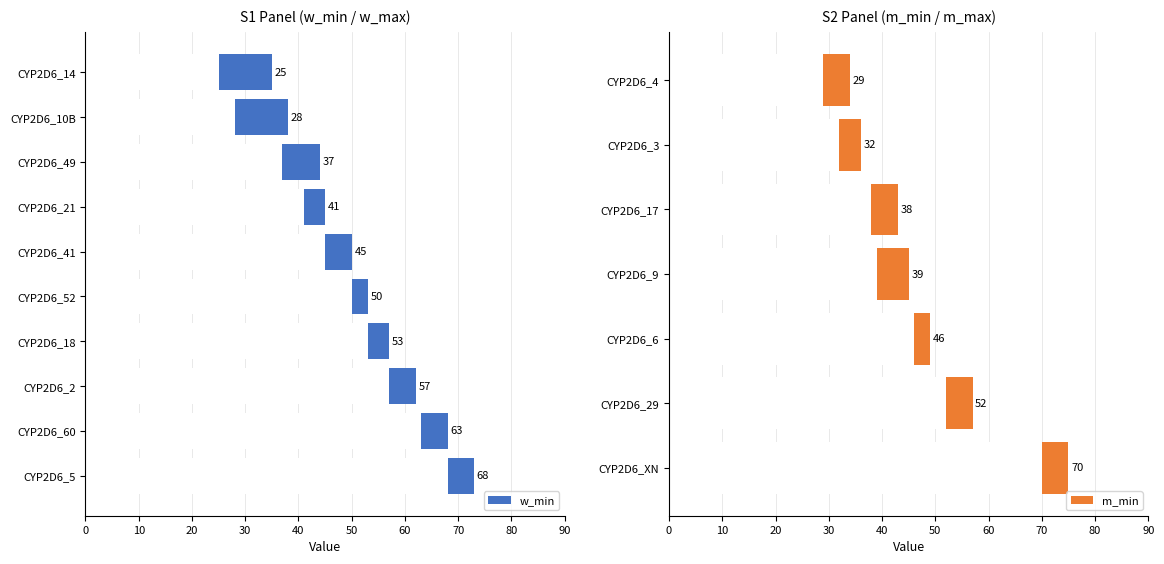

What is the ratio of the value at CYP2D6_60 to the value at CYP2D6_41?

1.4